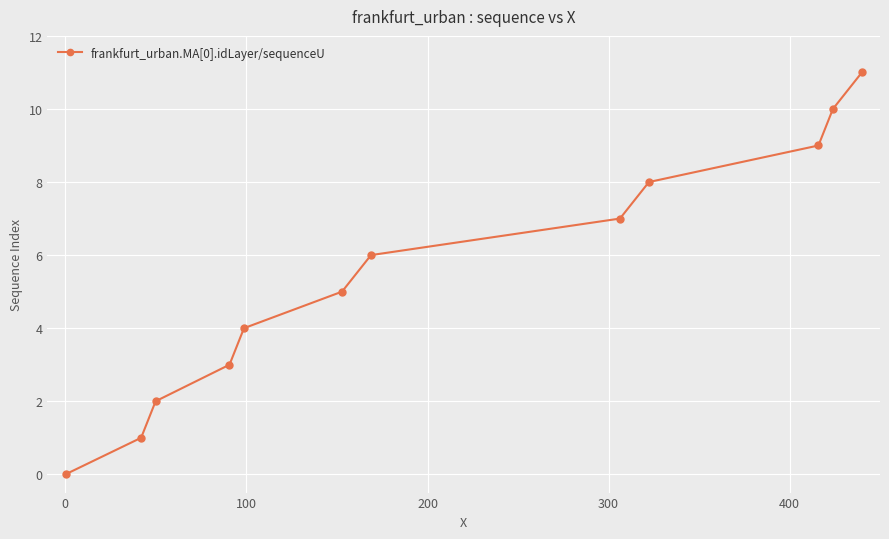

What is the maximum value shown in the chart?

11